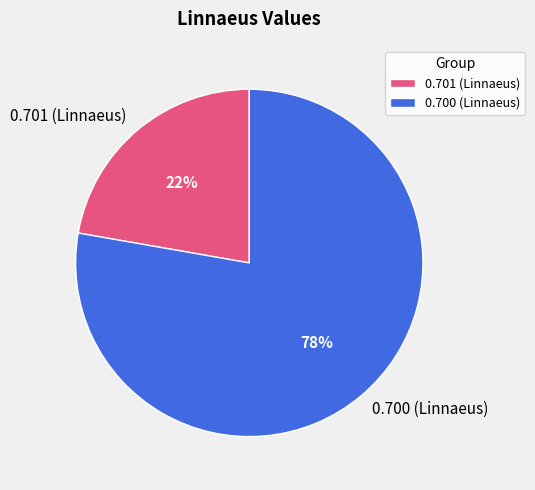

Is there any slice that represents more than half of the pie?

Yes